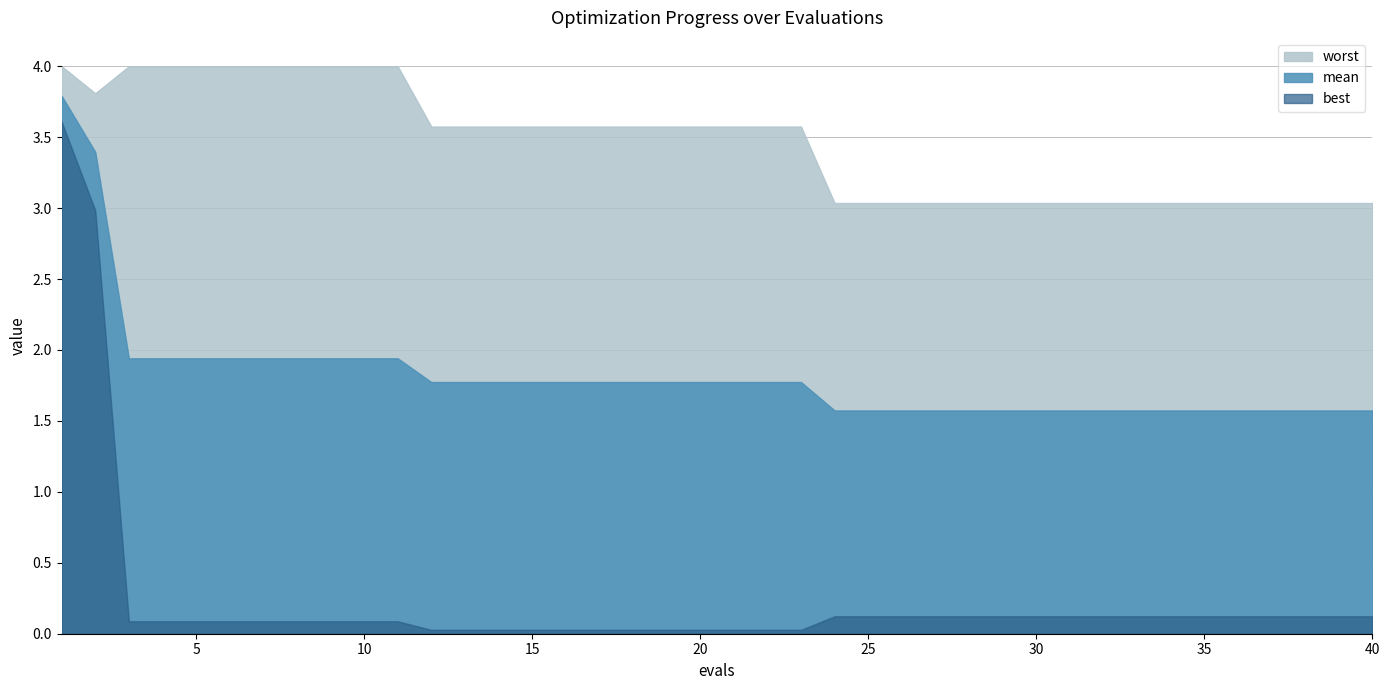

Which series has the largest range (max minus min)?

best